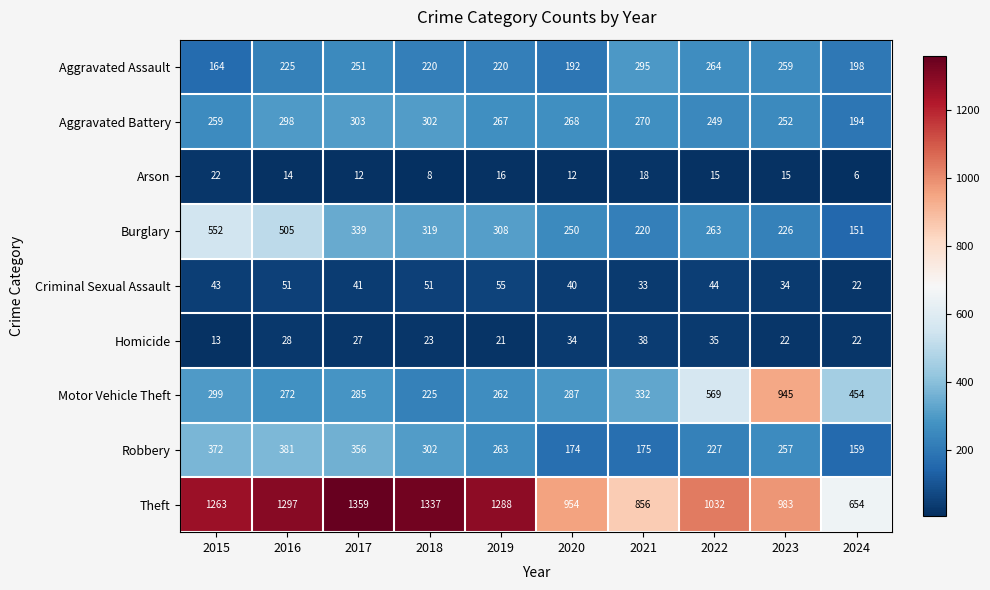

At which category is the sum across all series the highest?

2016